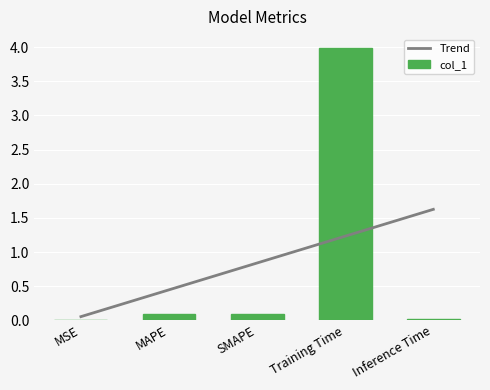

Which series has the largest total across all categories?

Trend